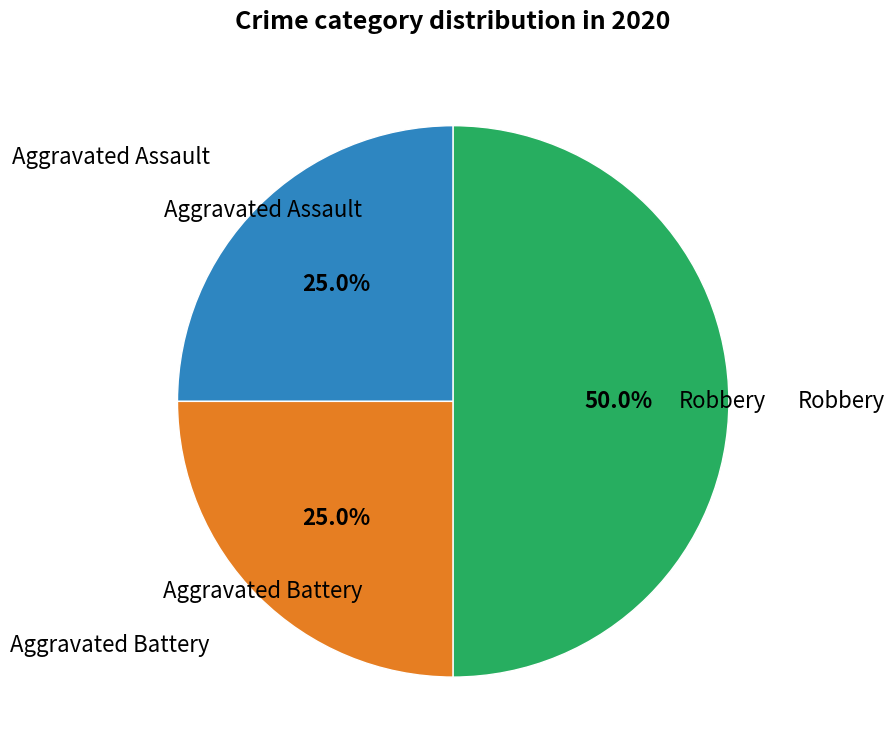

Count the number of slices in the pie.

3